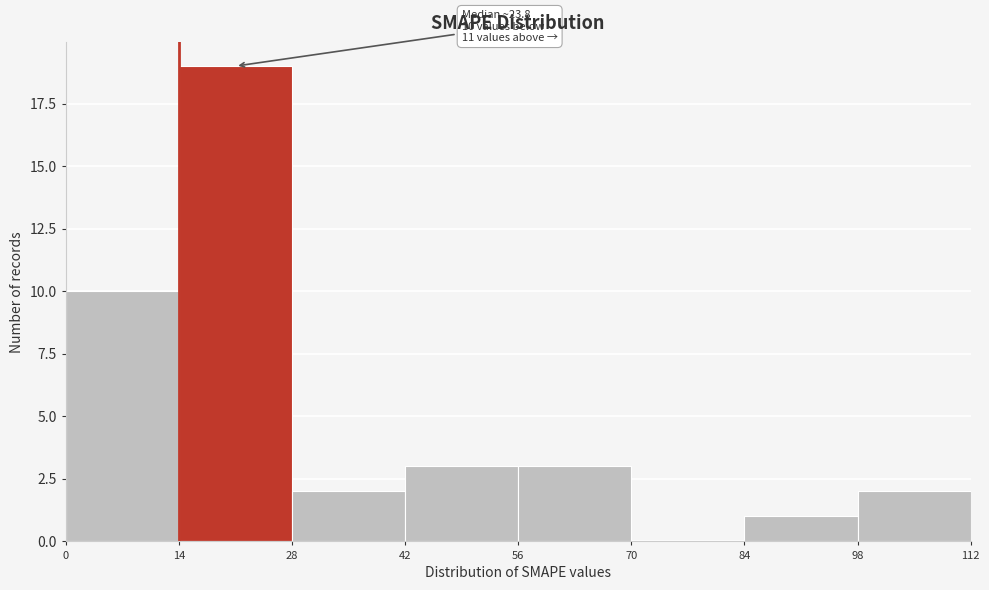

Which range on the x-axis has the tallest bar?

14 to 28